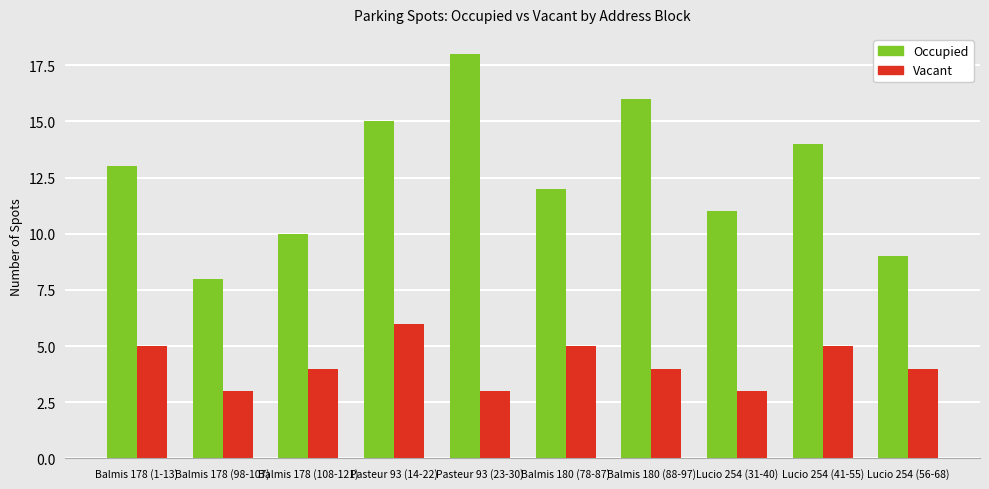

What is the average value of the Vacant series?

4